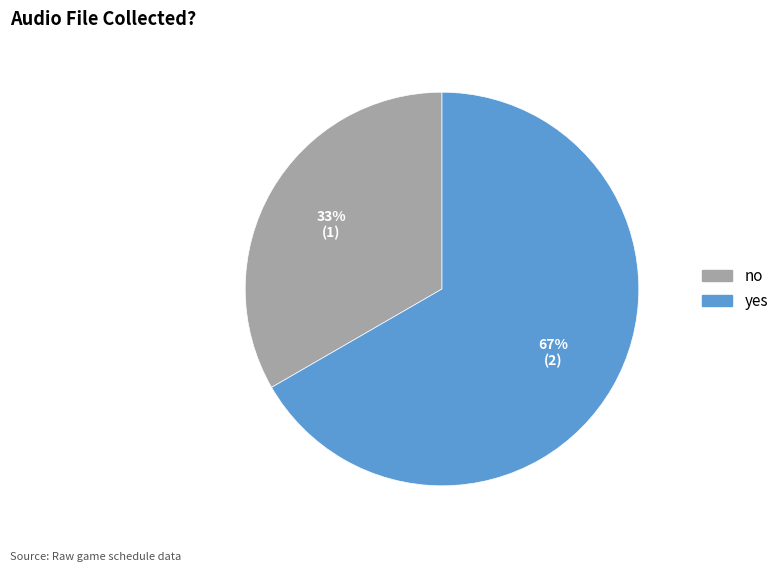

What is the ratio of the value at yes to the value at no?

2.0